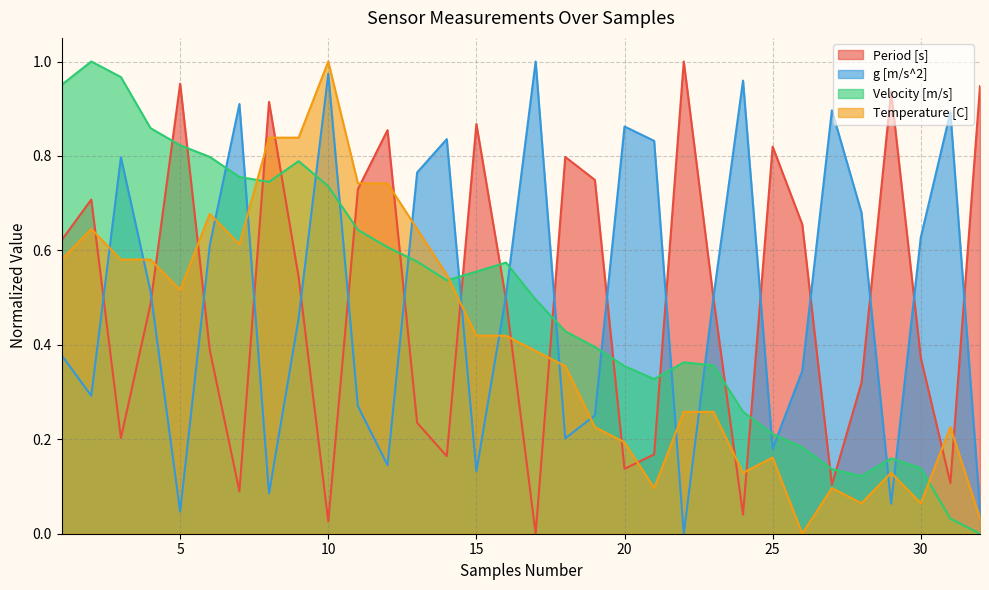

What is the difference between the maximum and minimum values in the g [m/s^2] series?

1.0